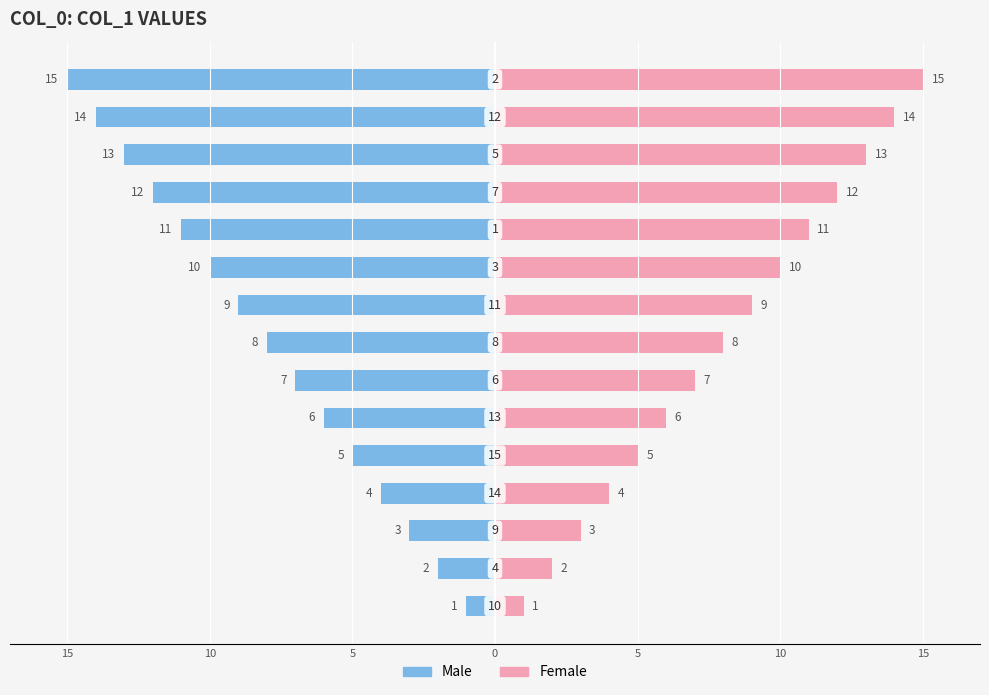

What is the difference between the second highest and second lowest values in the Male series?

12